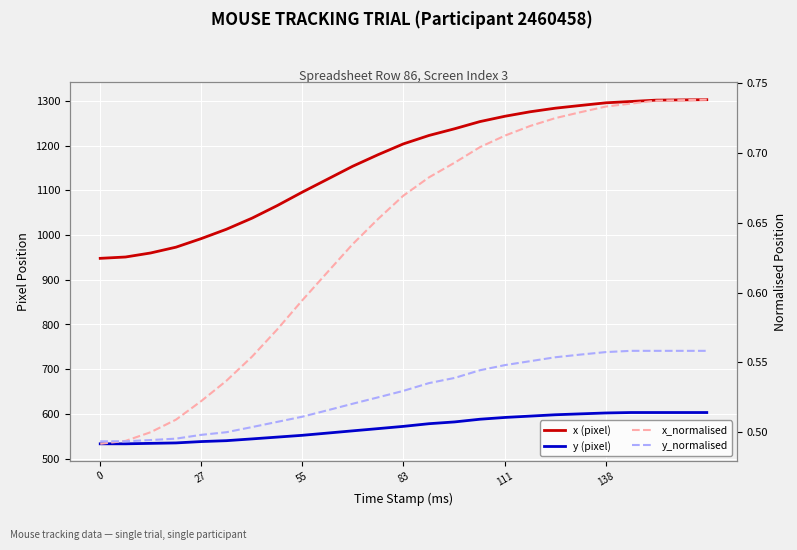

What are all the series names shown in the legend?

x (pixel), y (pixel), x_normalised, y_normalised